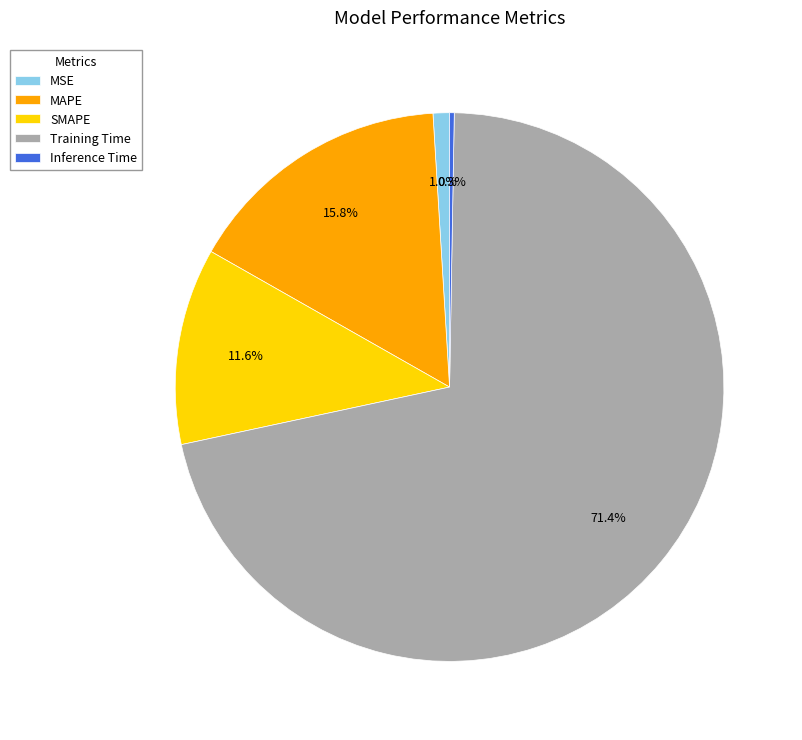

Between MAPE and SMAPE, which is larger?

MAPE